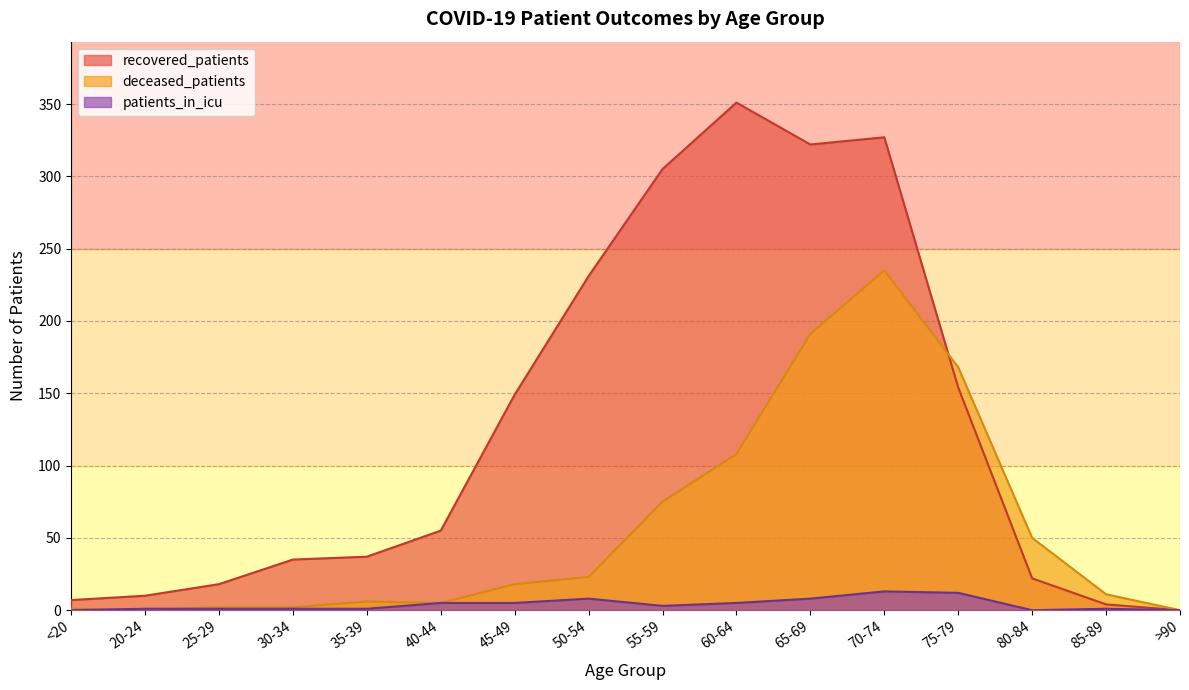

What is the label of the 5th point from the right?

70-74